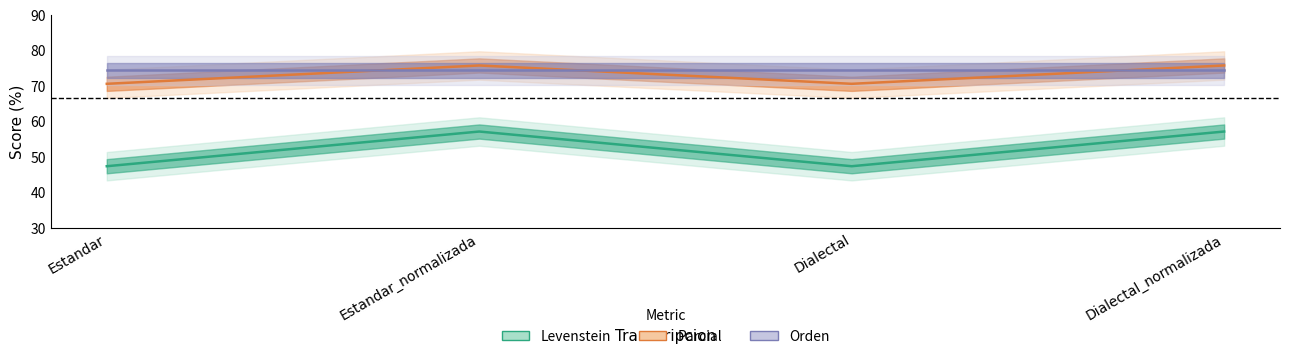

At which category is the sum across all series the highest?

Estandar_normalizada